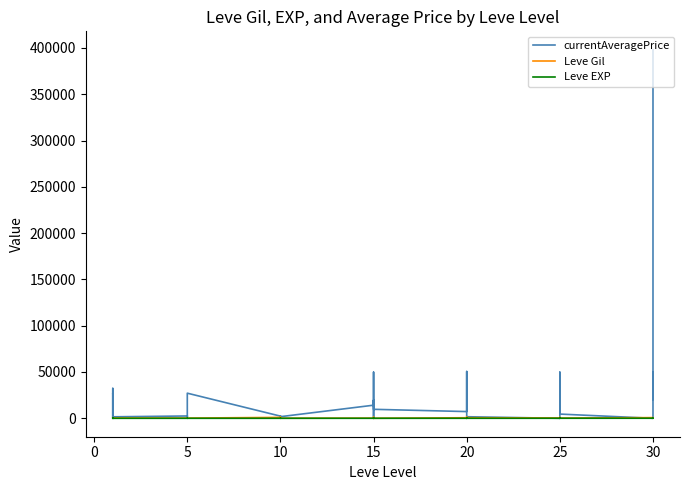

What value does the Leve Gil series have at 10, to the nearest 50?

450